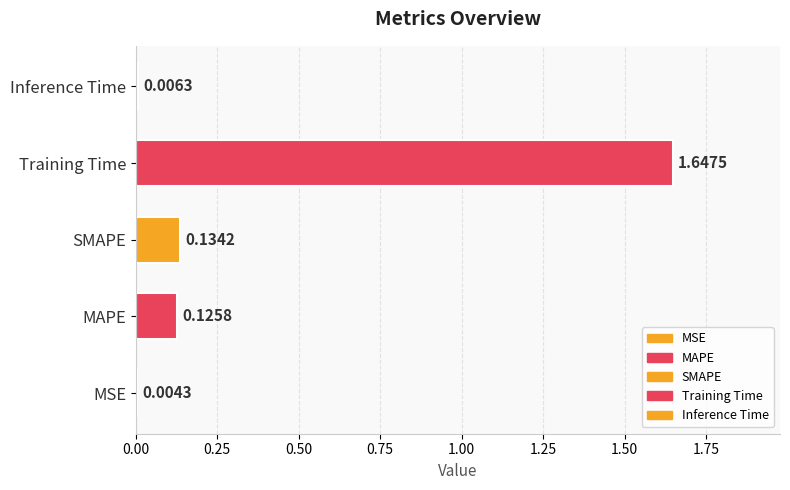

What is the change in value from MSE to MAPE?

+0.1